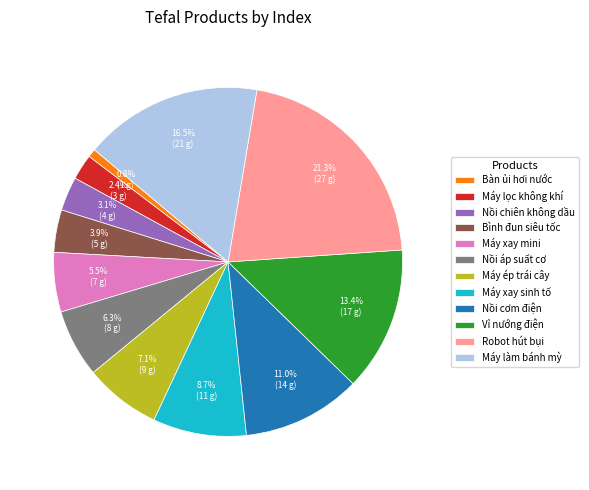

Approximately how many times larger is the value at Nồi áp suất cơ compared to Vỉ nướng điện?

0.5